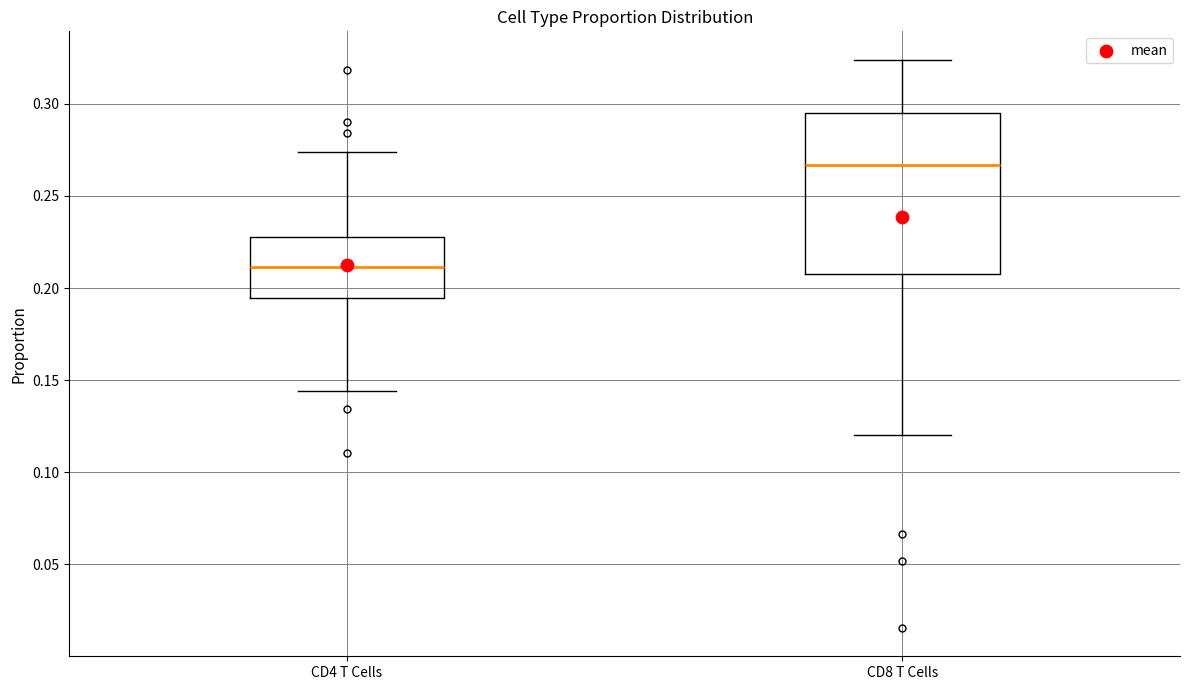

Which box's median line is the highest?

CD8 T Cells